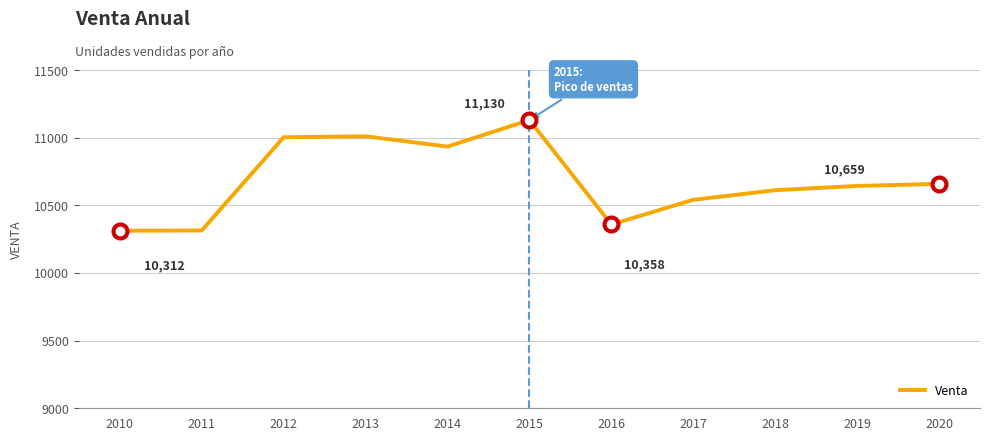

What is the change in value from 2011 to 2015?

+816.0